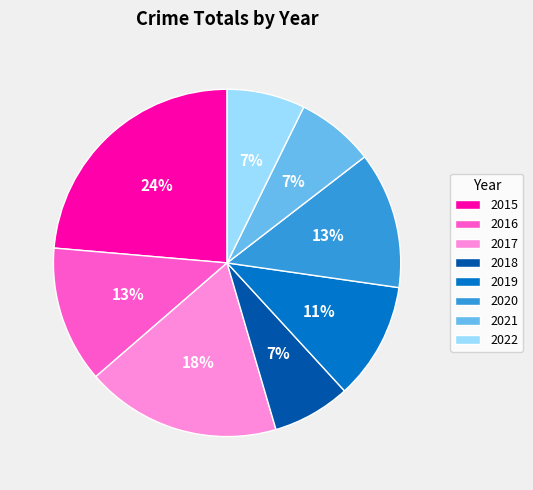

The 2015 slice represents 34% of the pie. True or false?

False